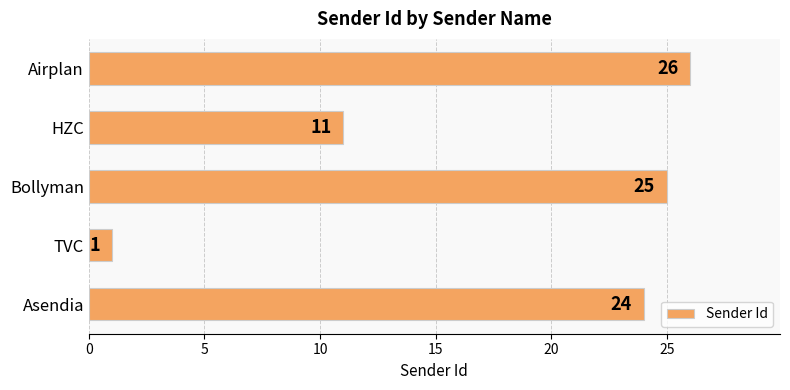

What is the difference between the maximum and minimum values?

25